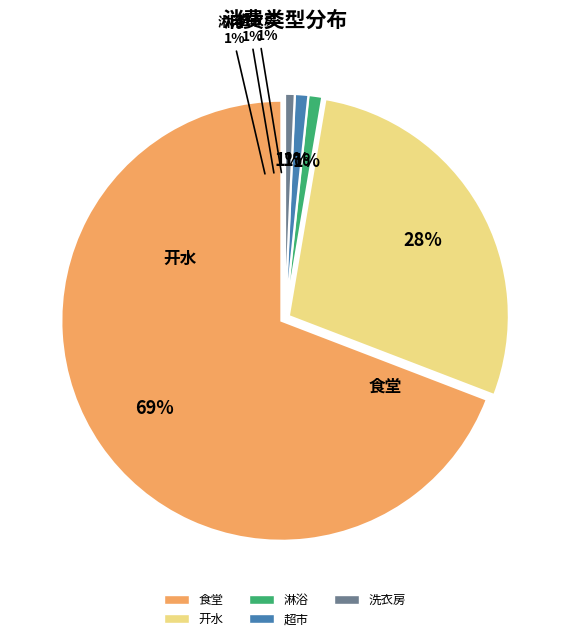

True or false: 淋浴 accounts for 1% of the total.

True